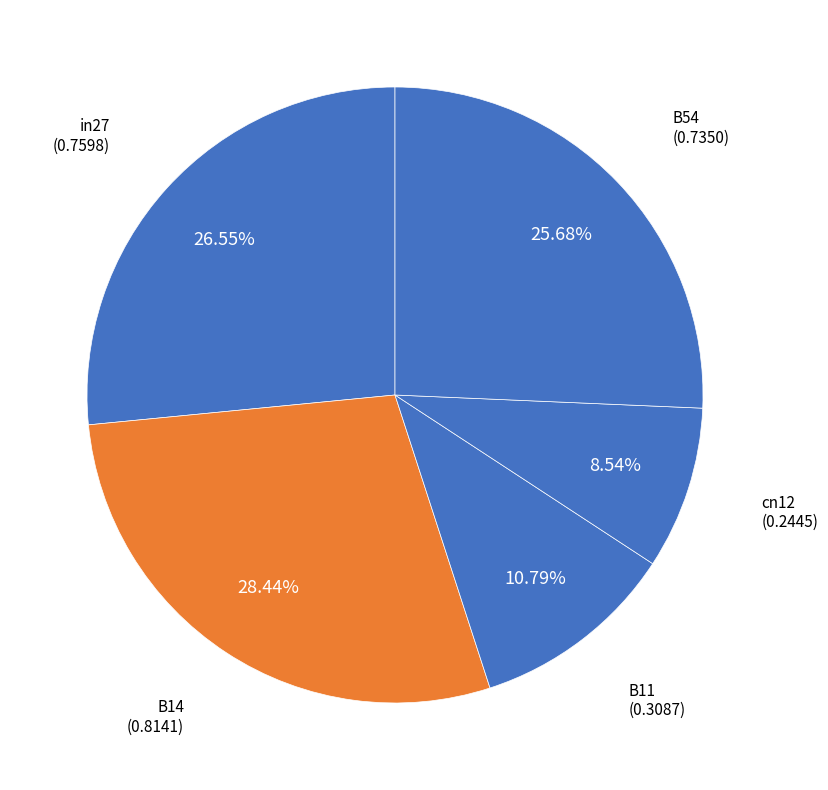

To the nearest percent, what is the combined percentage of in27 and cn12?

35%